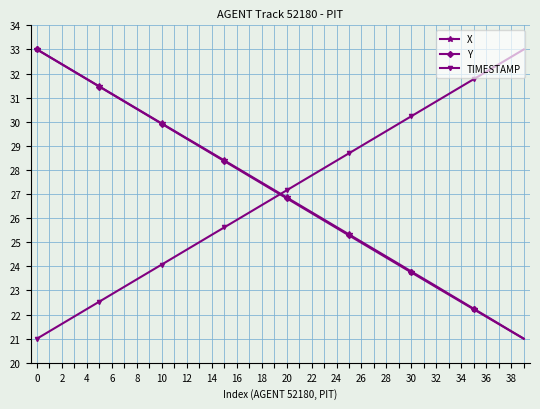

What is the minimum value for Y?

21.0